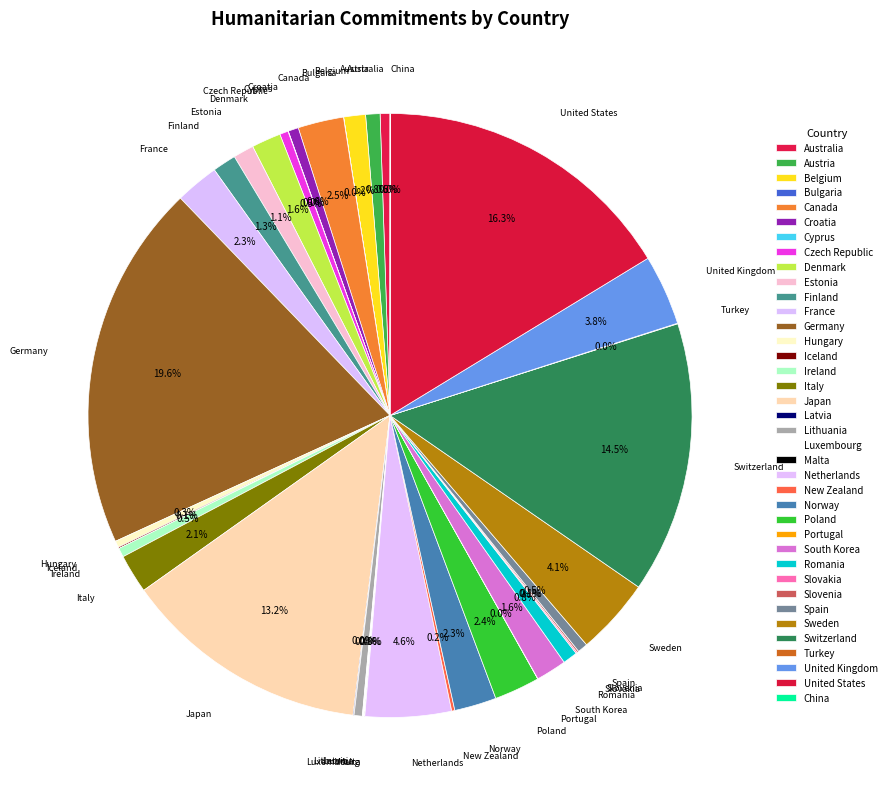

Does Poland represent more than half of the total?

No